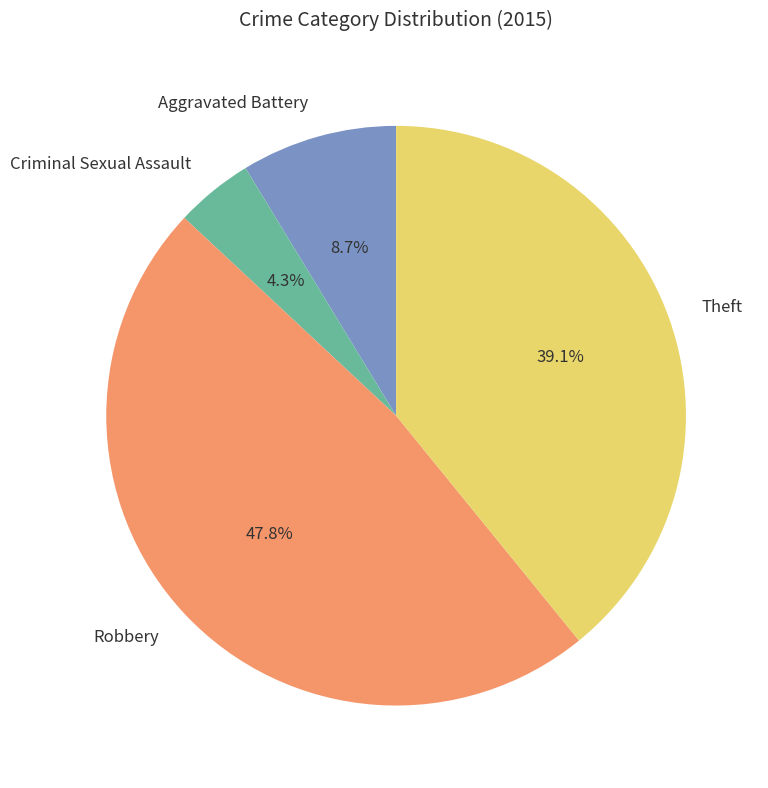

To the nearest percent, what is the difference between the Robbery and Aggravated Battery slice percentages?

39%